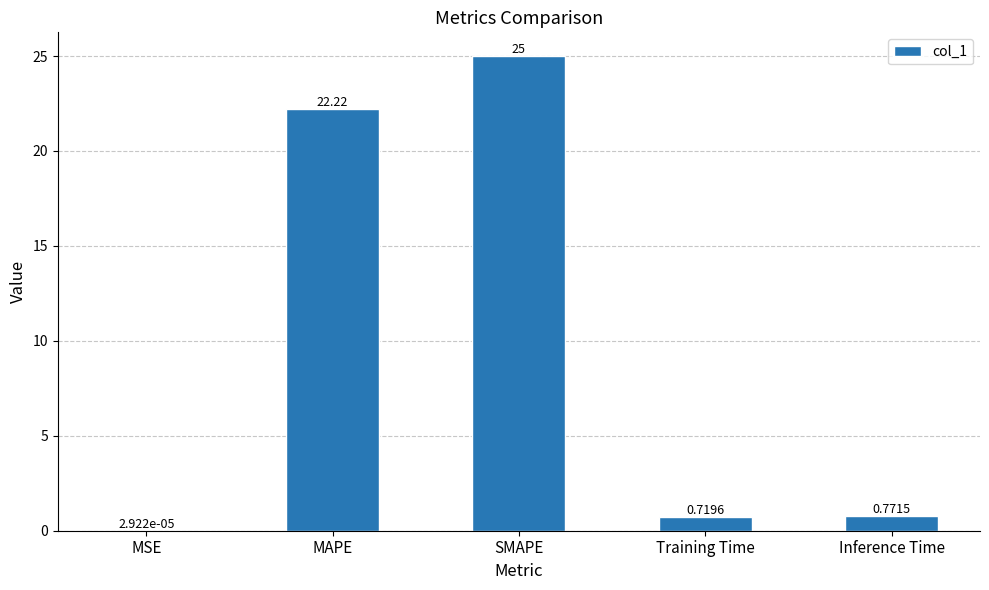

What is the sum of the values at Inference Time and SMAPE?

25.8